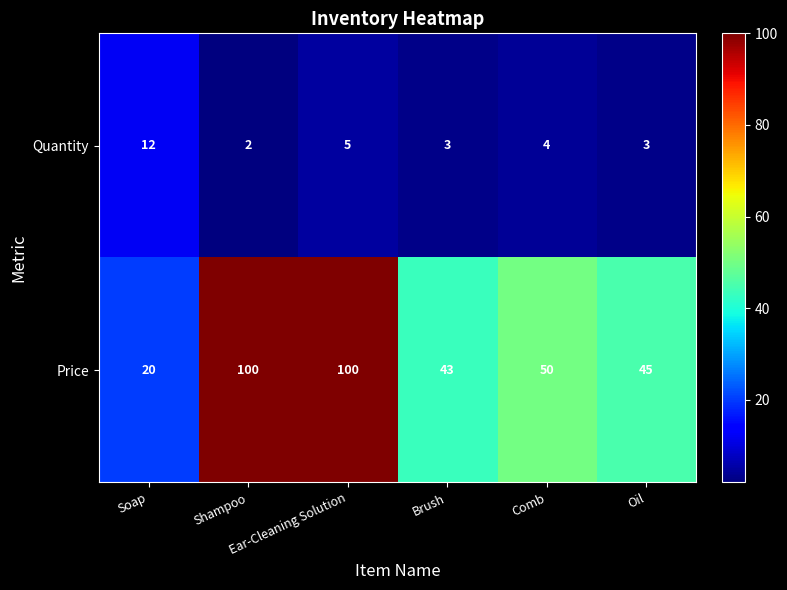

At Brush, list the series in order from largest to smallest.

Price, Quantity